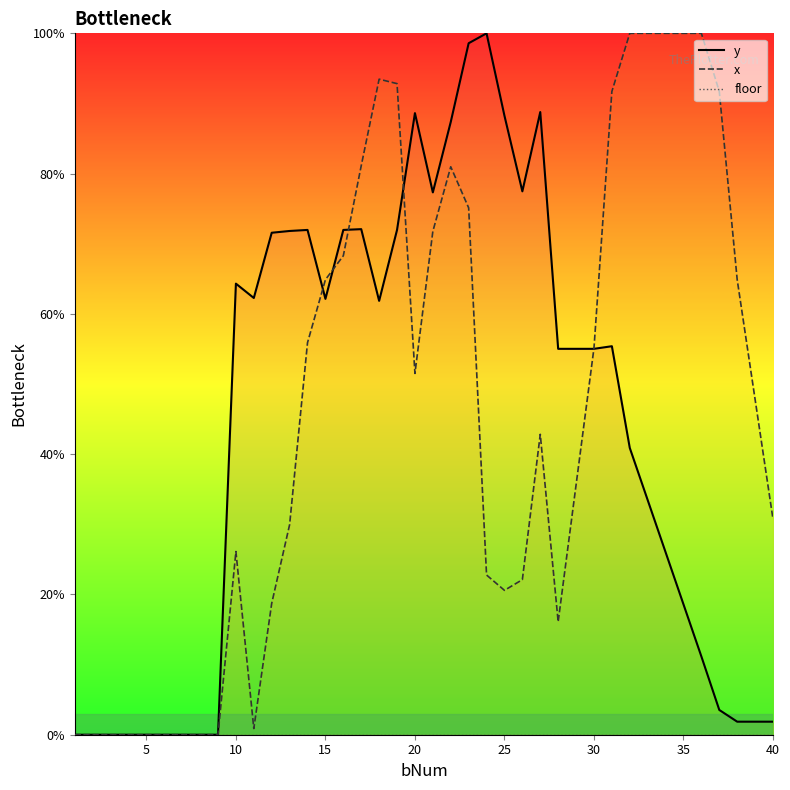

Is this an area chart (filled region under the line)?

No